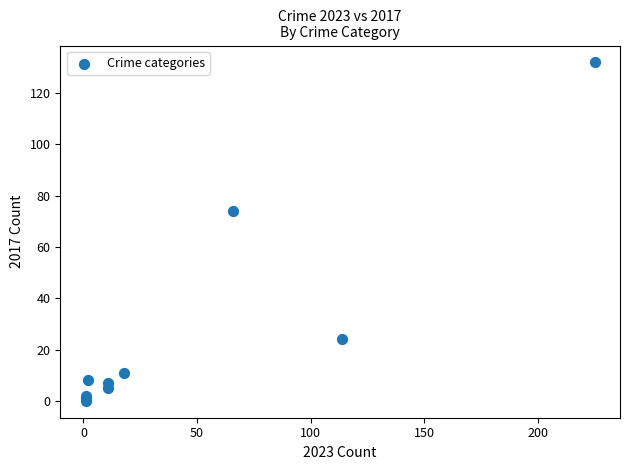

What Y value in the scatter plot is closest to 66?

74